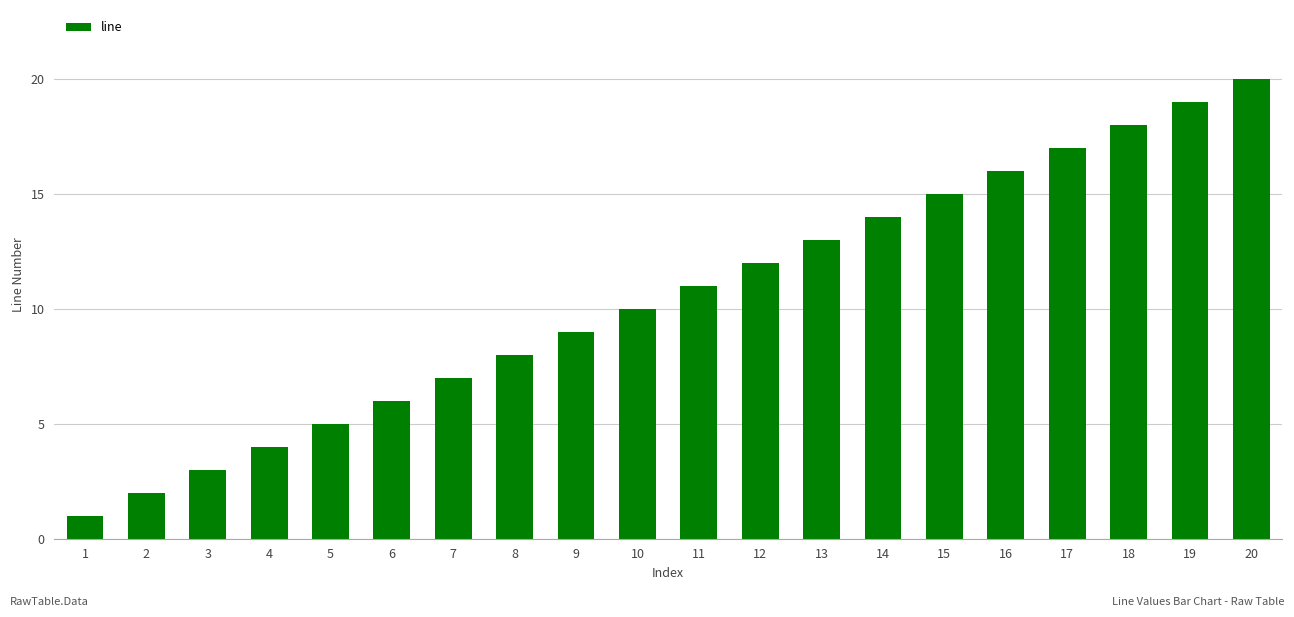

How many bars are there in total?

20